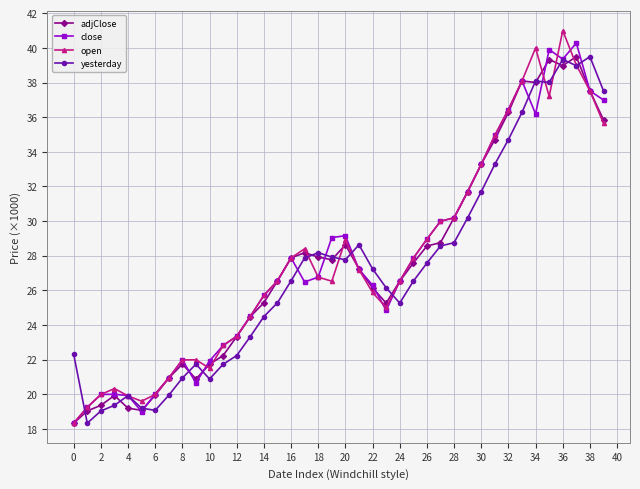

What are all the series names shown in the legend?

adjClose, close, open, yesterday